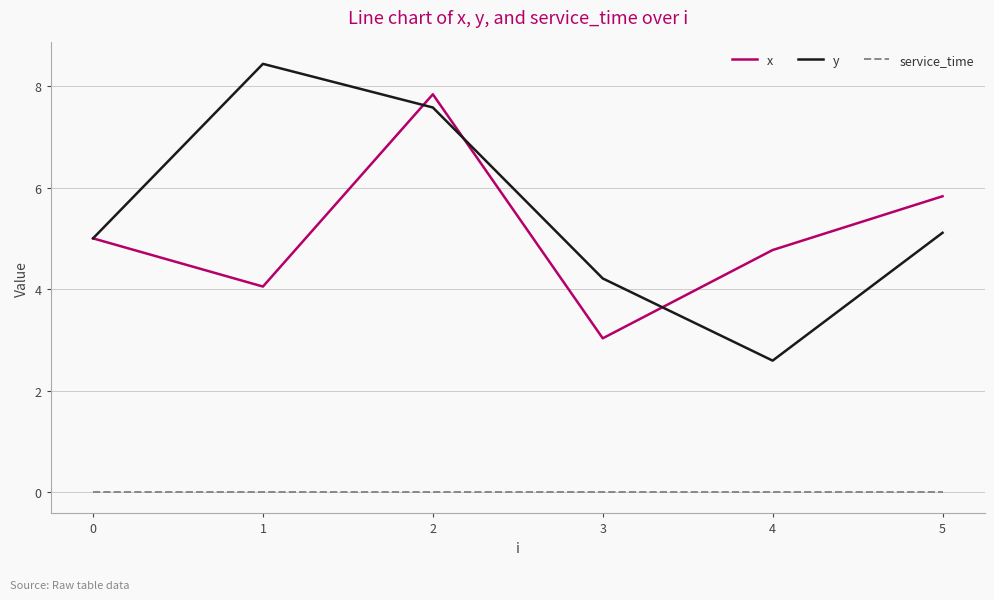

At which label does x reach its peak?

2